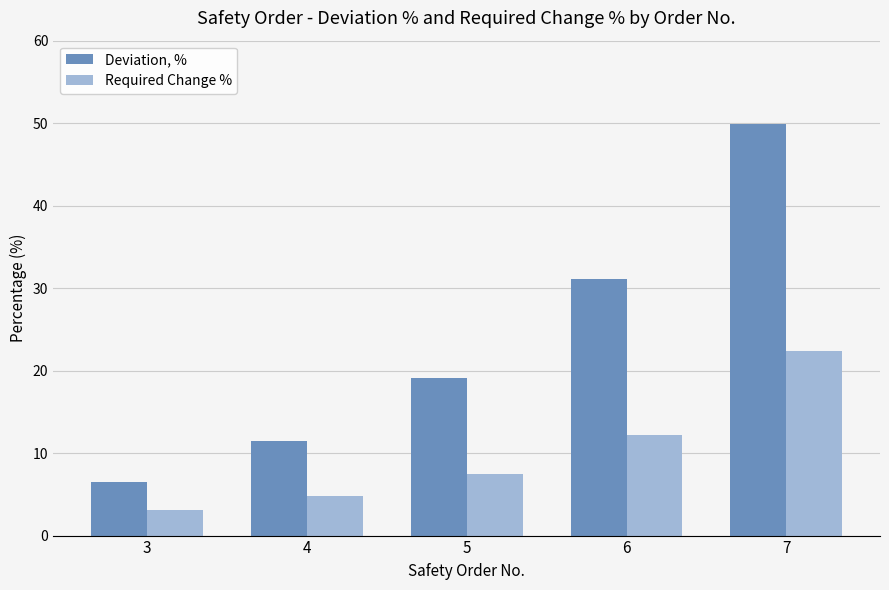

What are all the series names shown in the legend?

Deviation, %, Required Change %